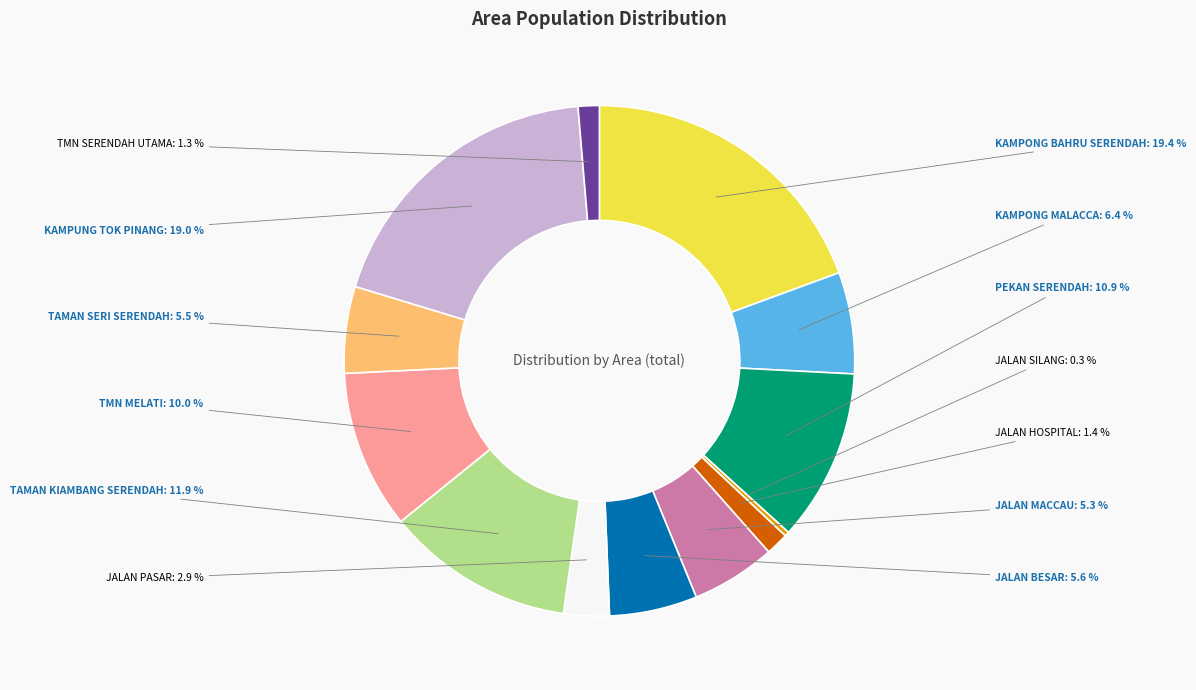

Does any single category account for the majority?

No